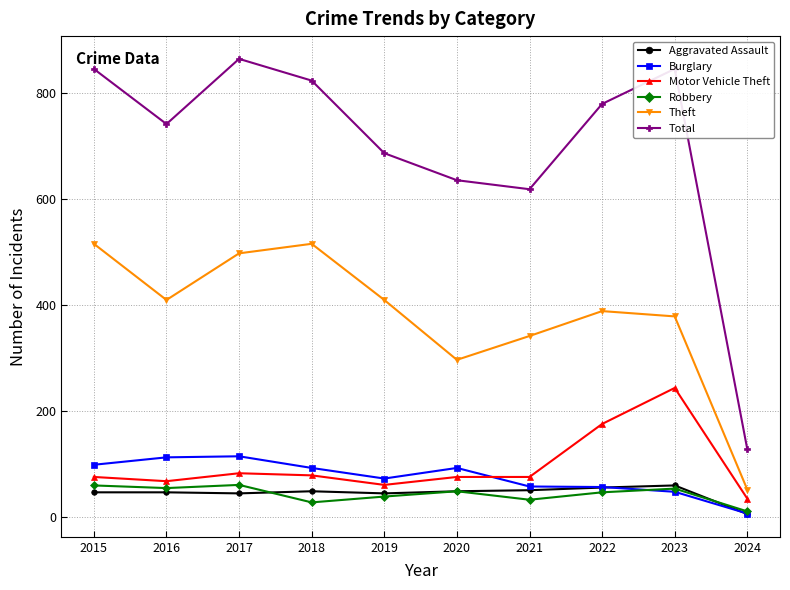

What are all the series names shown in the legend?

Aggravated Assault, Burglary, Motor Vehicle Theft, Robbery, Theft, Total